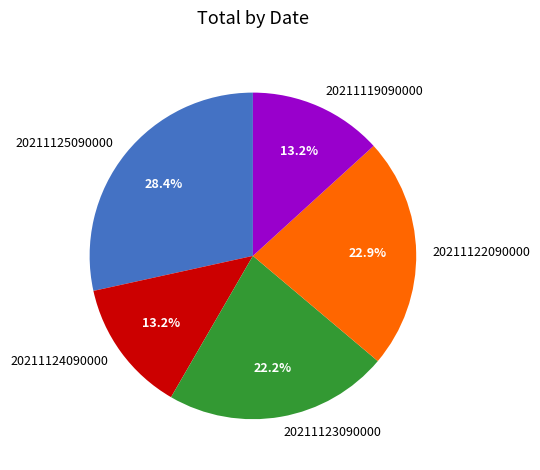

Is there any slice that represents more than half of the pie?

No